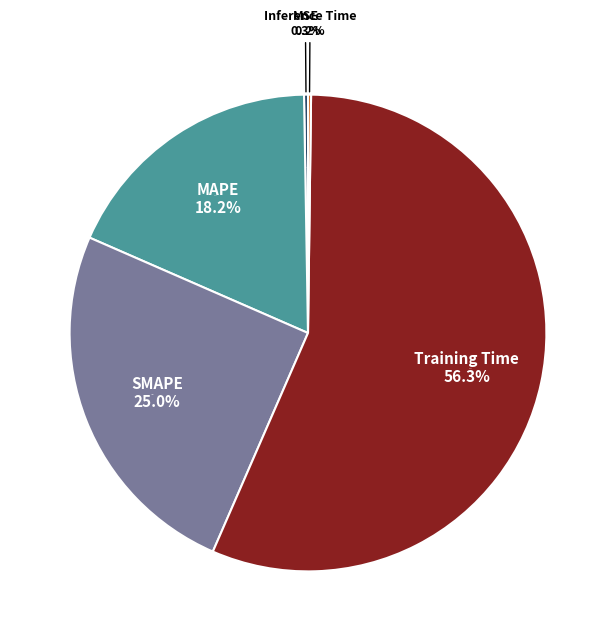

True or false: SMAPE accounts for 25% of the total.

True